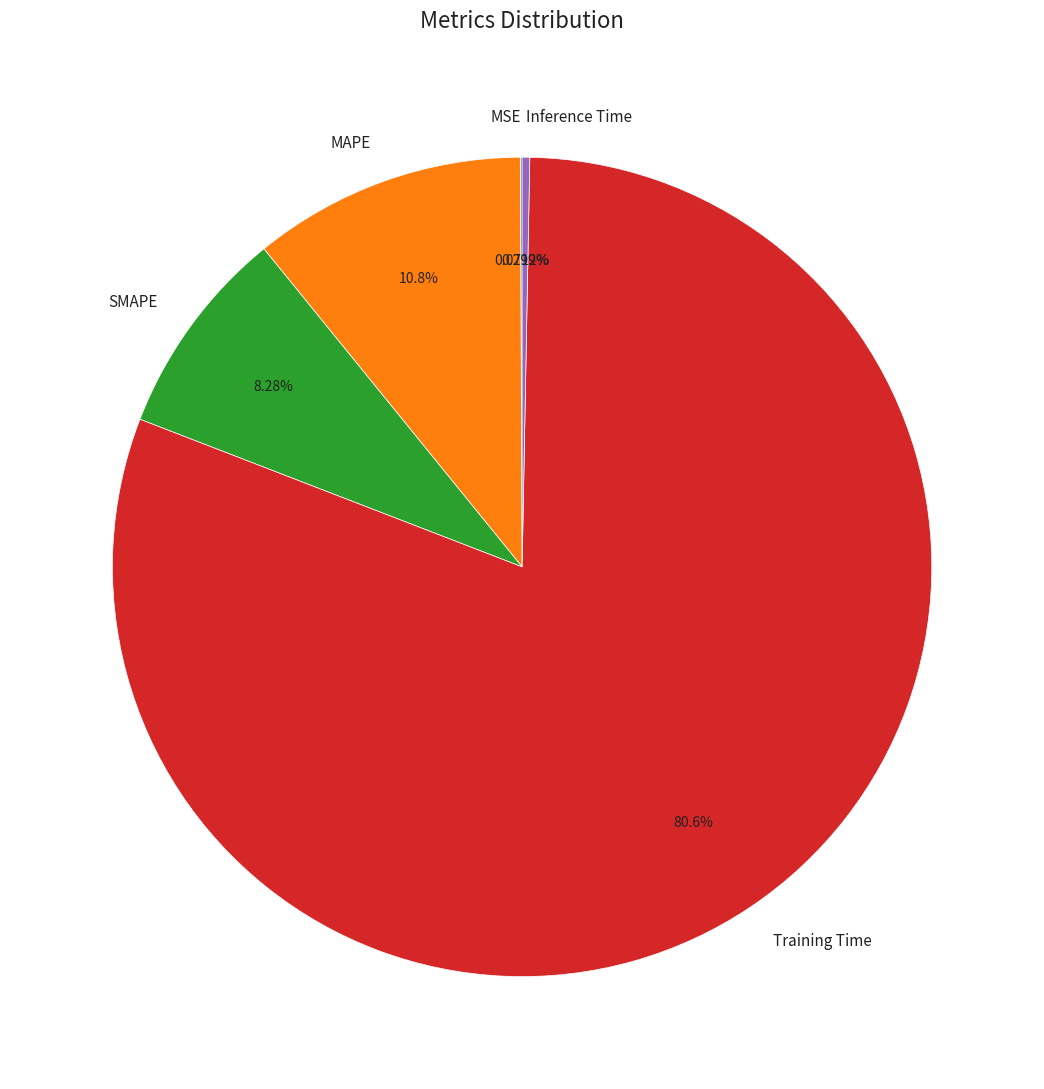

Does SMAPE account for over 50% of the chart?

No